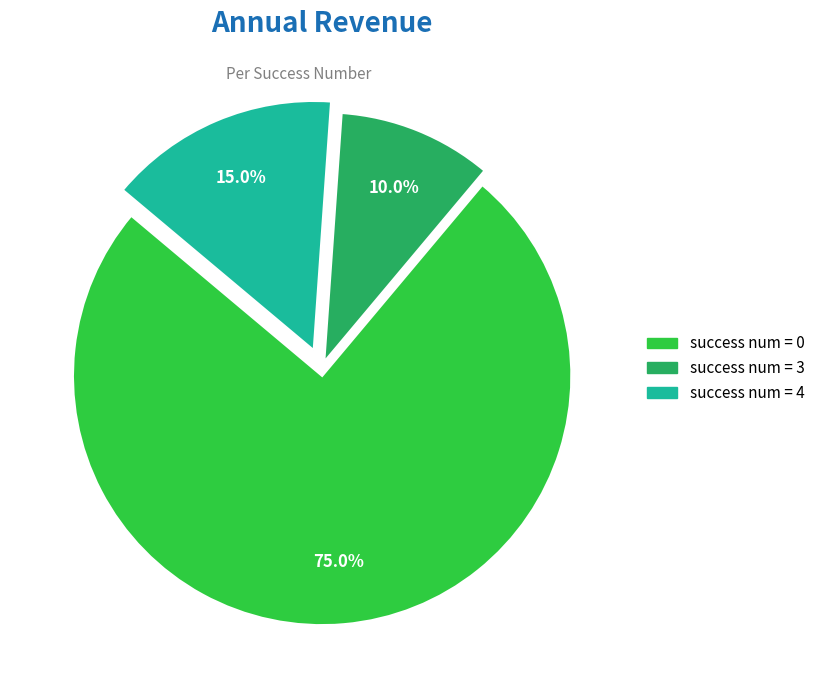

Which category has the biggest portion of the pie?

success num = 0